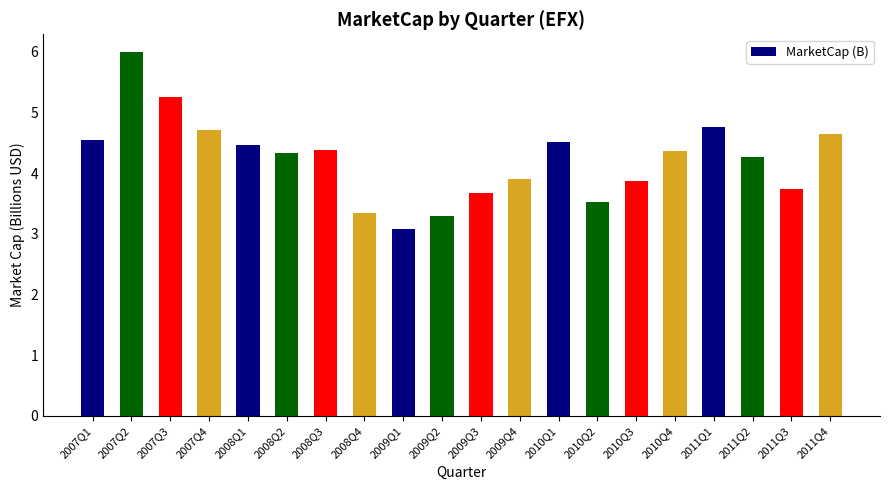

How many bars are there in total?

20